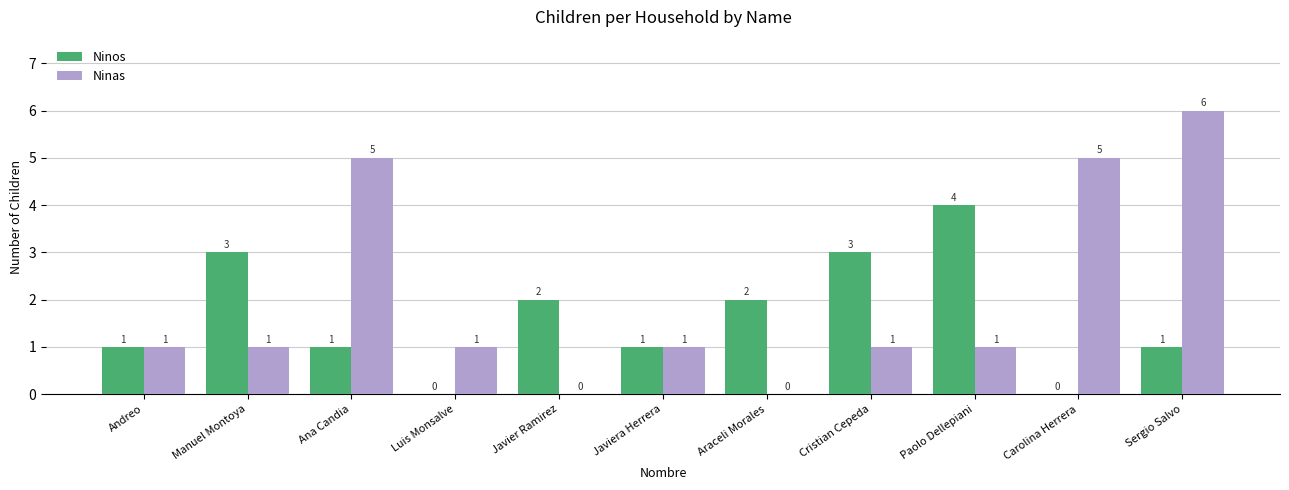

What is the sum of the Ninas values at Carolina Herrera and Luis Monsalve?

6